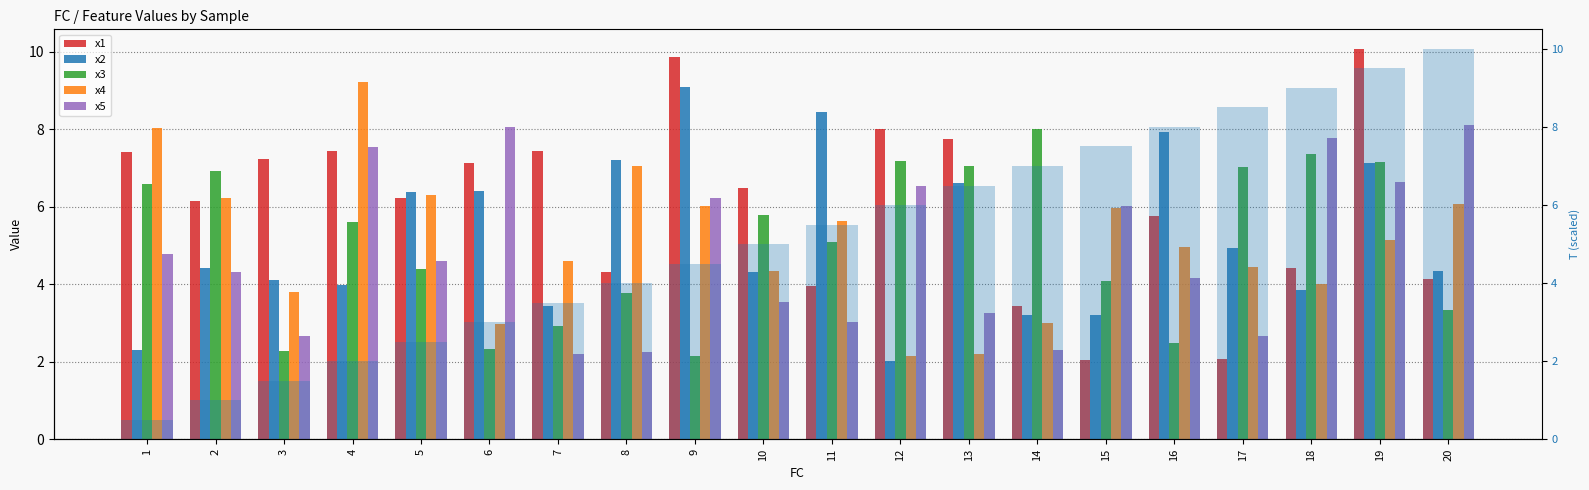

Rank the categories by x5 value from lowest to highest.

7, 8, 14, 3, 17, 11, 13, 10, 16, 2, 5, 1, 15, 9, 12, 19, 4, 18, 6, 20